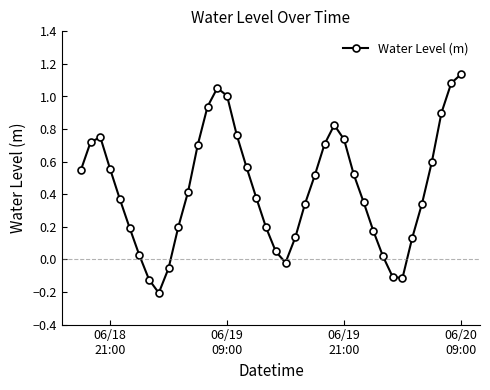

True or false: the data has more than 1 interior local peaks.

True